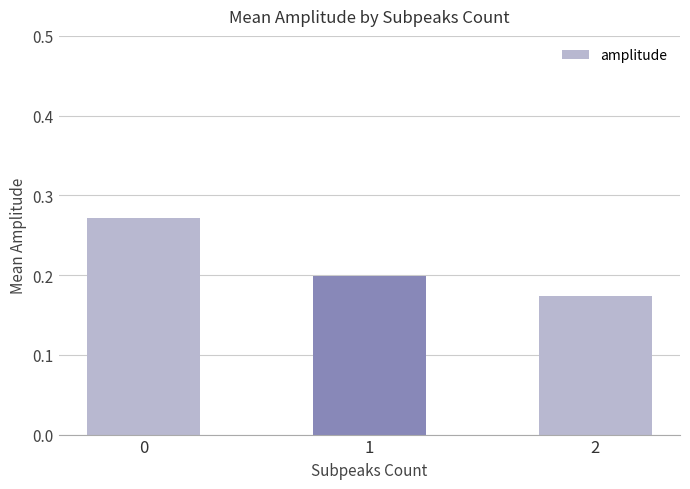

Rank the categories by value from highest to lowest.

0, 1, 2